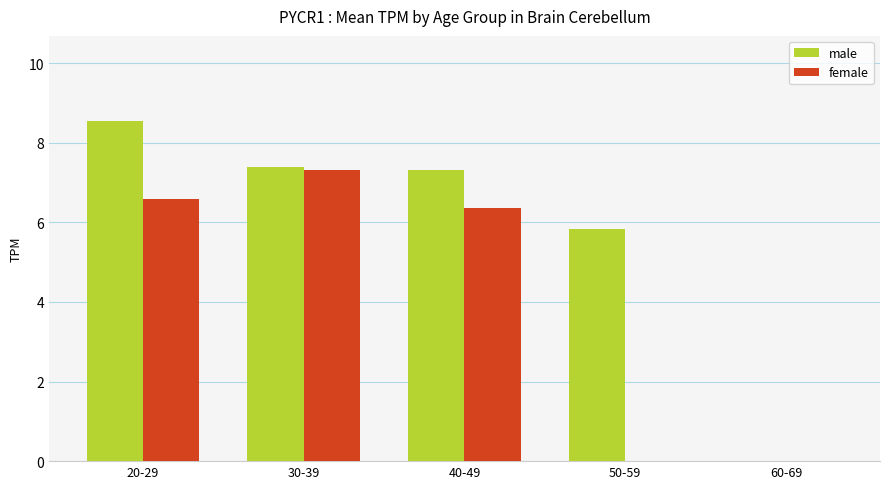

True or false: female has a value of 7.3 at 30-39.

True